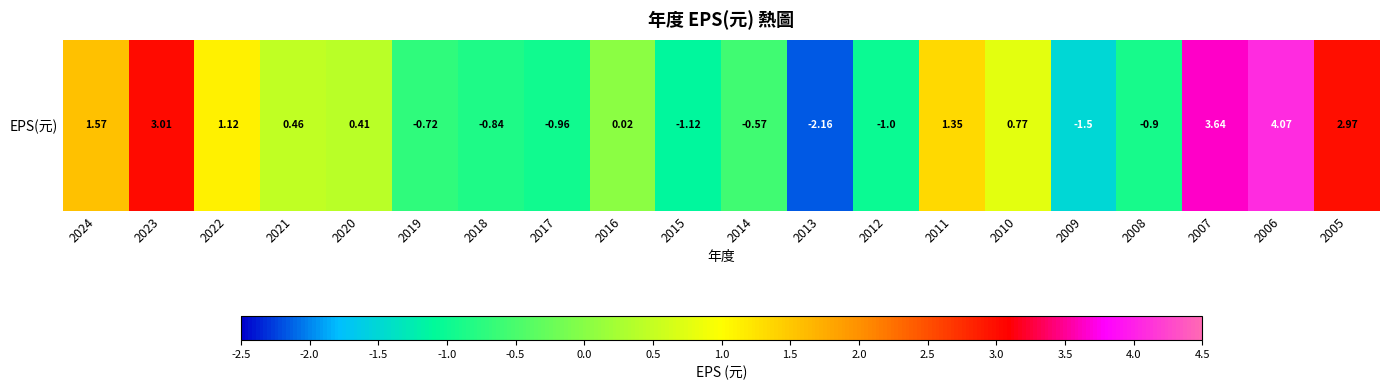

The value at 2021 is 0.5. True or false?

True